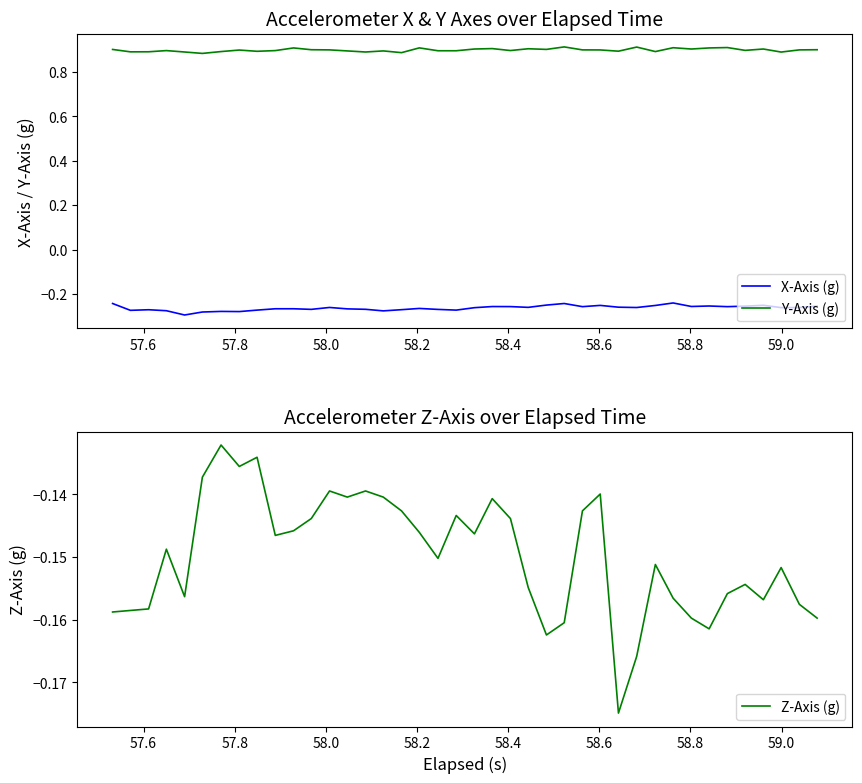

True or false: X-Axis (g) and Y-Axis (g) cross at least once.

False